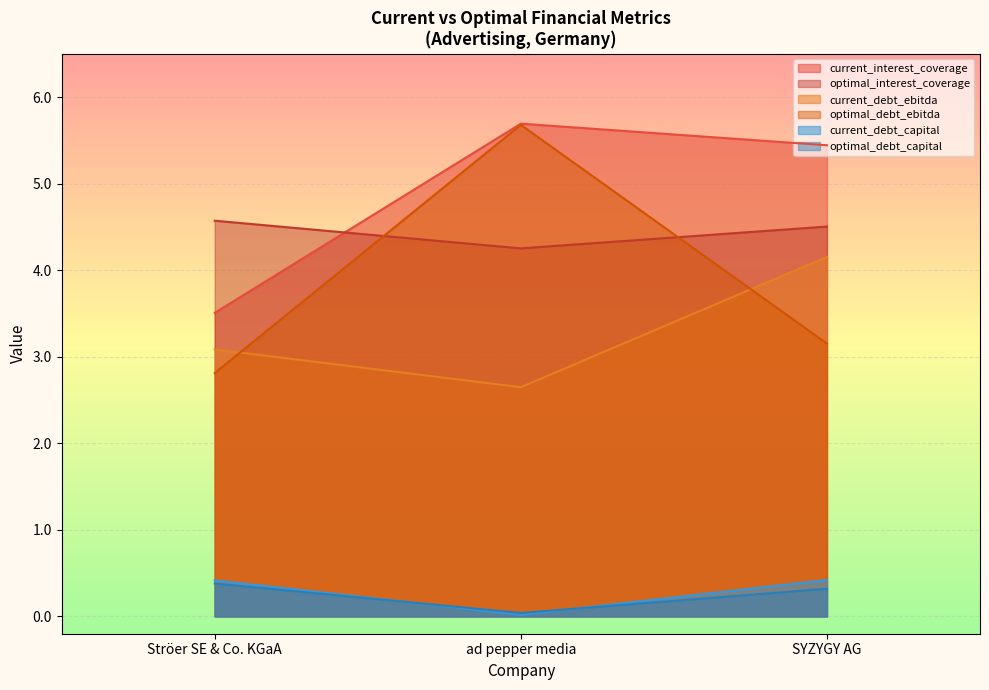

At how many categories does at least one series exceed 1?

3